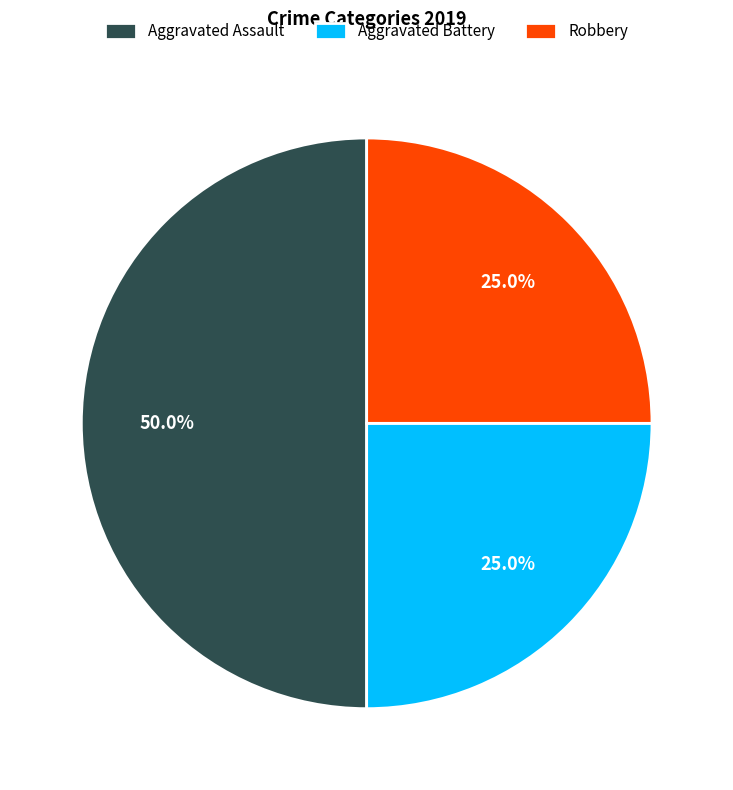

The Aggravated Battery slice represents 31% of the pie. True or false?

False